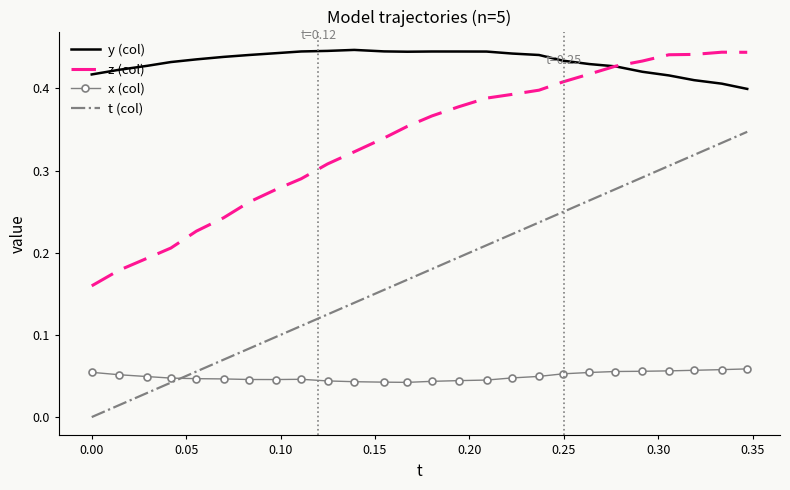

Which series has the largest total across all categories?

y (col)